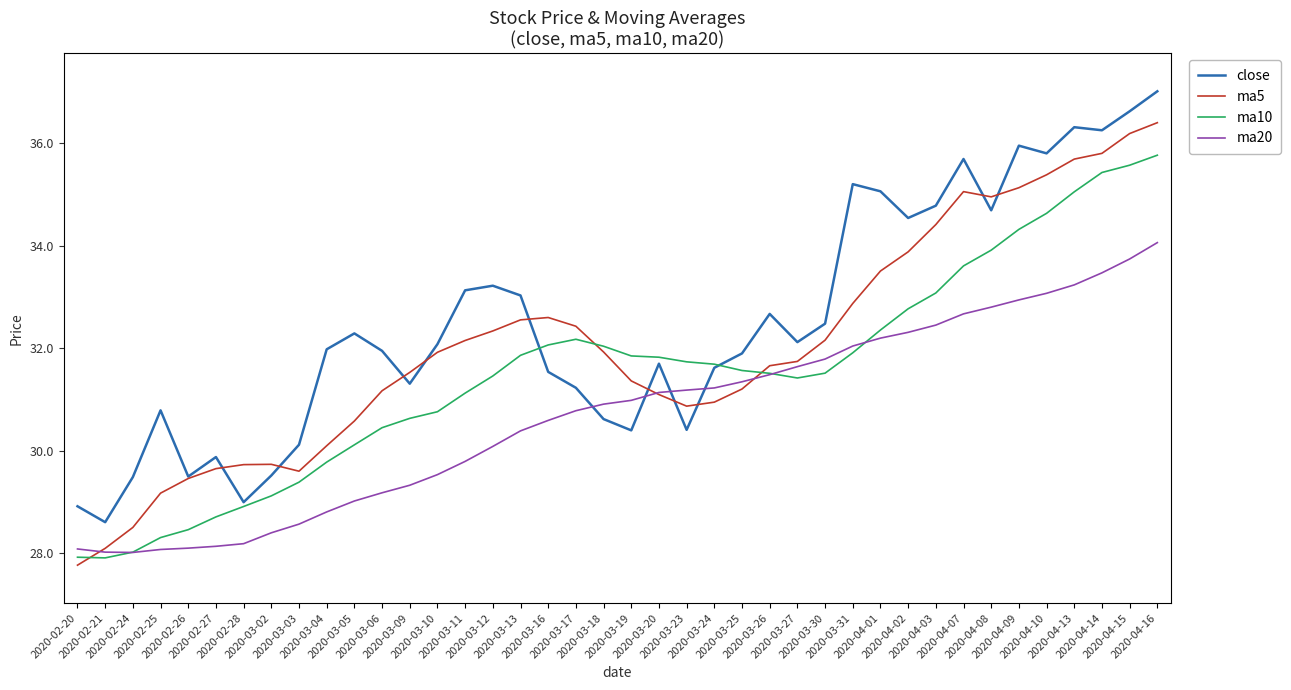

Where does the ma20 series first go above 30?

2020-03-12